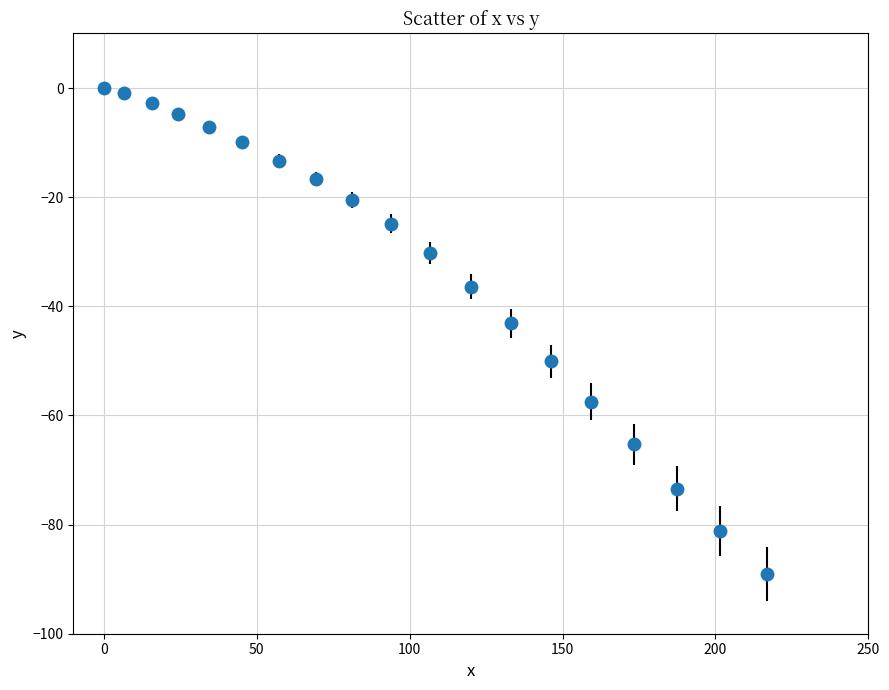

What is the smallest value displayed?

-89.0